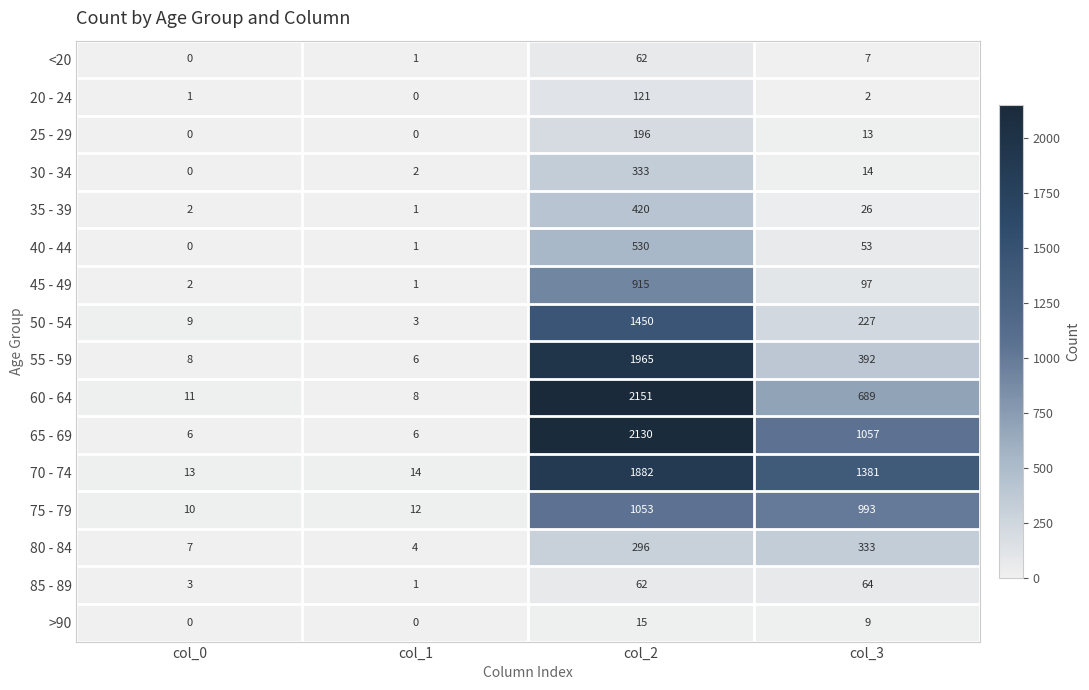

The value of 30 - 34 at col_2 is 333. True or false?

True